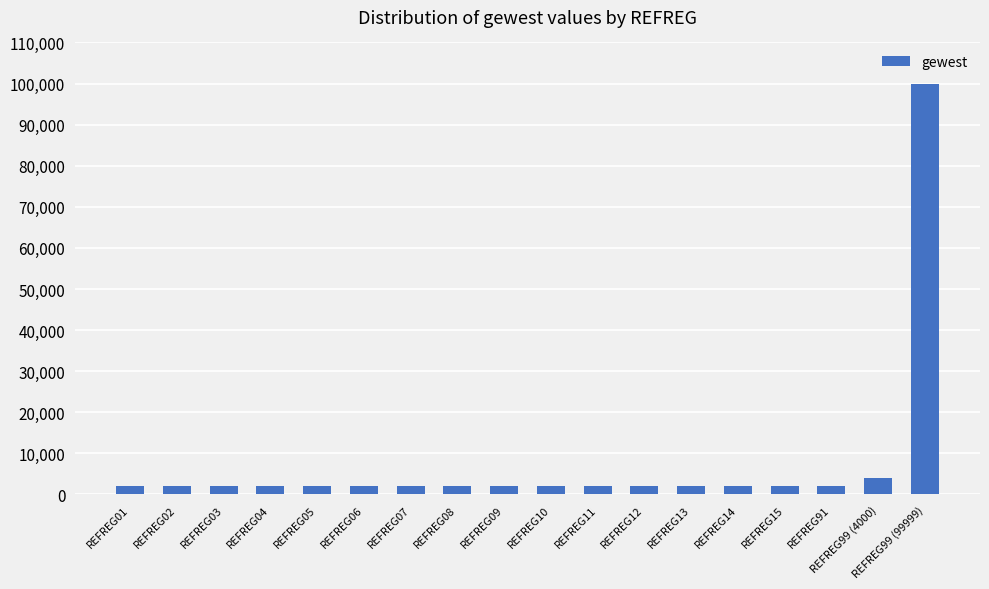

What is the change in value from REFREG04 to REFREG99 (4000)?

+2000